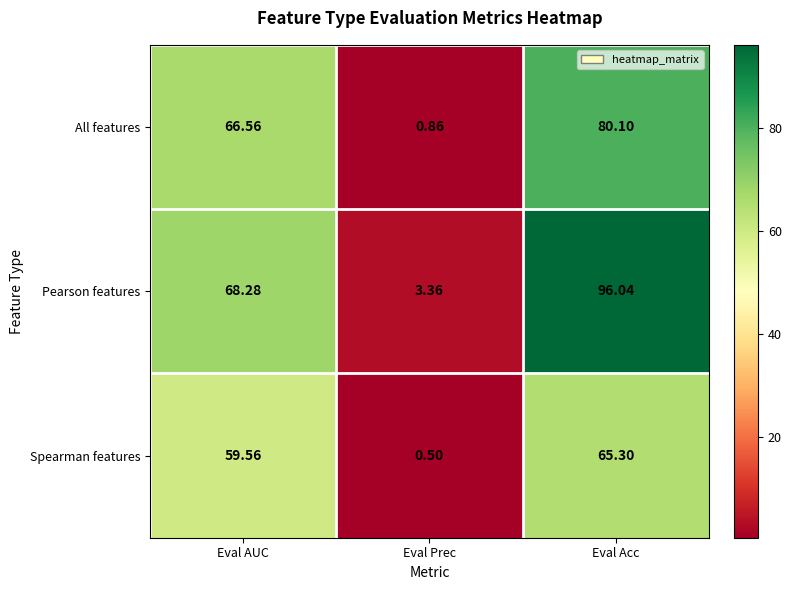

Which label corresponds to the smallest value in the chart?

Eval Prec